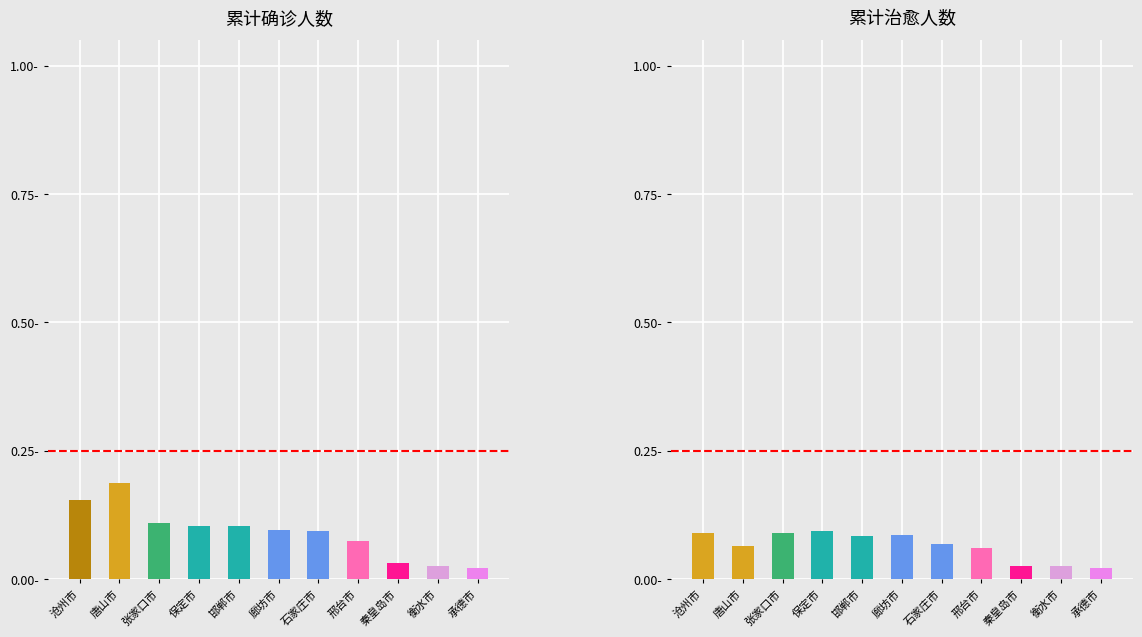

Are the bars grouped side by side (vs. stacked)?

Yes